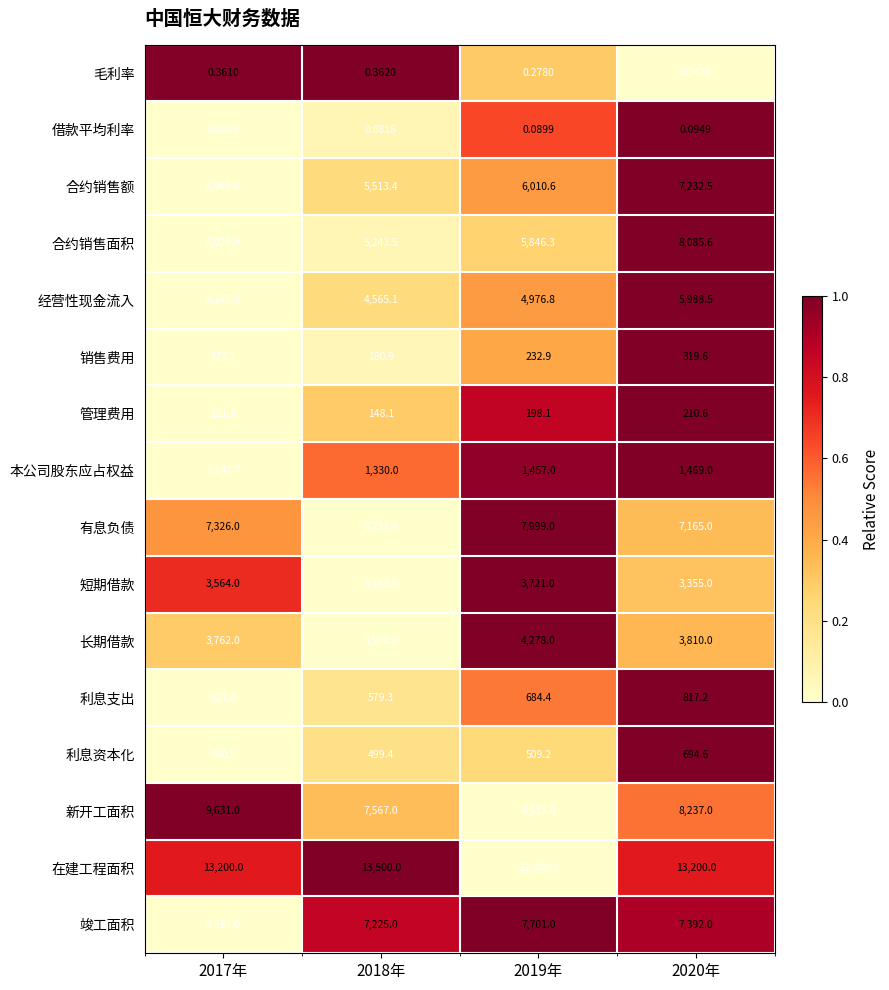

Is the value of 利息支出 at 2018年 greater than the value of 在建工程面积 at 2018年?

No